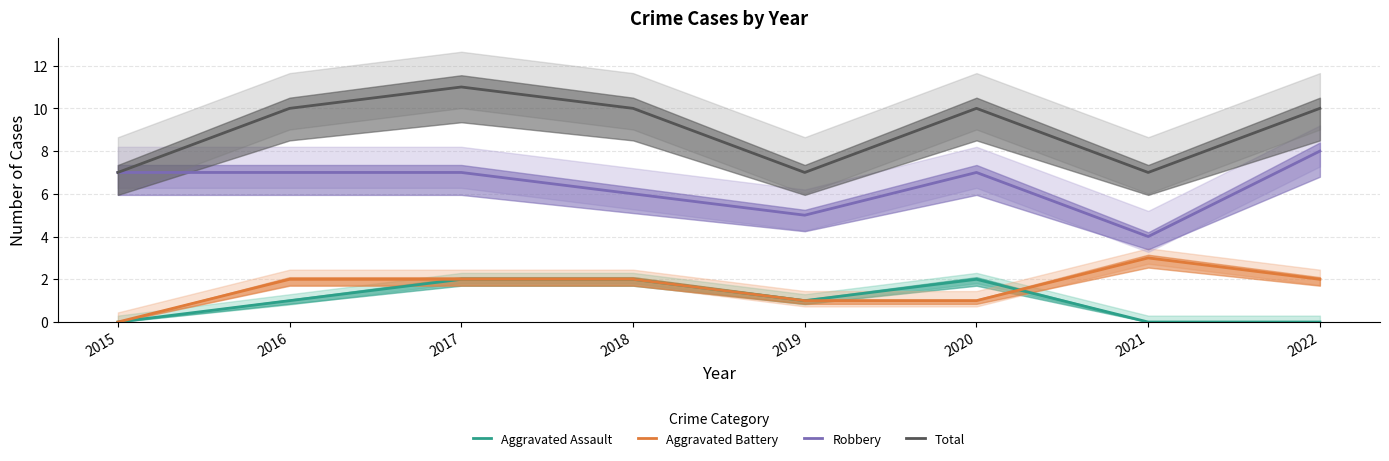

Which category has the highest value in the Total series?

2017